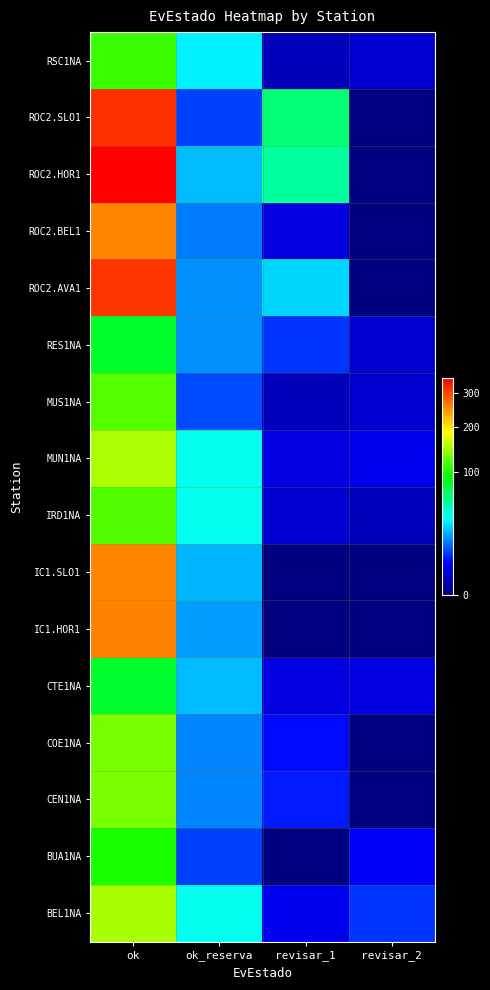

Reading left to right, list all the values displayed in this chart.

RSC1NA: ok=112	ok_reserva=32	revisar_1=1	revisar_2=2
ROC2.SLO1: ok=316	ok_reserva=10	revisar_1=62	revisar_2=0
ROC2.HOR1: ok=352	ok_reserva=24	revisar_1=53	revisar_2=0
ROC2.BEL1: ok=257	ok_reserva=16	revisar_1=3	revisar_2=0
ROC2.AVA1: ok=312	ok_reserva=18	revisar_1=28	revisar_2=0
RES1NA: ok=81	ok_reserva=18	revisar_1=9	revisar_2=2
MUS1NA: ok=120	ok_reserva=11	revisar_1=1	revisar_2=2
MUN1NA: ok=152	ok_reserva=37	revisar_1=3	revisar_2=4
IRD1NA: ok=119	ok_reserva=37	revisar_1=2	revisar_2=1
IC1.SLO1: ok=257	ok_reserva=23	revisar_1=0	revisar_2=0
IC1.HOR1: ok=260	ok_reserva=20	revisar_1=0	revisar_2=0
CTE1NA: ok=80	ok_reserva=24	revisar_1=3	revisar_2=3
COE1NA: ok=132	ok_reserva=17	revisar_1=6	revisar_2=0
CEN1NA: ok=133	ok_reserva=17	revisar_1=7	revisar_2=0
BUA1NA: ok=101	ok_reserva=10	revisar_1=0	revisar_2=5
BEL1NA: ok=150	ok_reserva=37	revisar_1=4	revisar_2=9